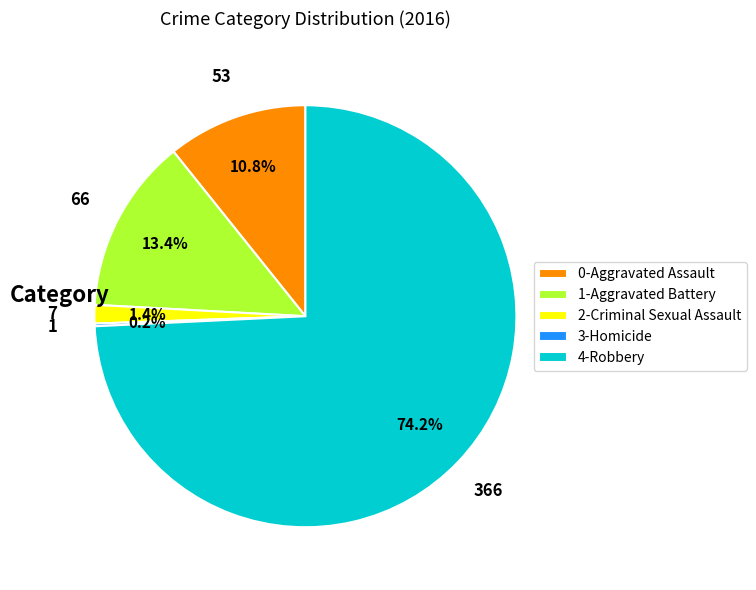

What is the largest slice in the pie chart?

4-Robbery